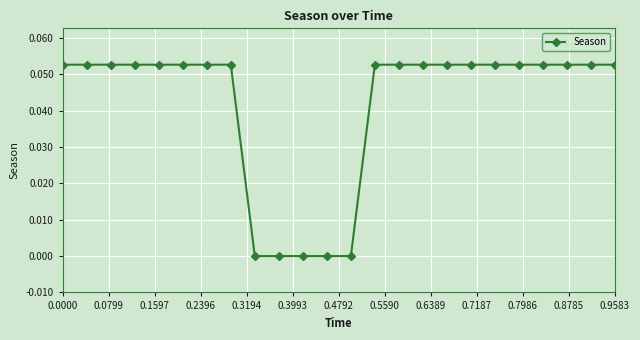

How many data points does each series have?

24